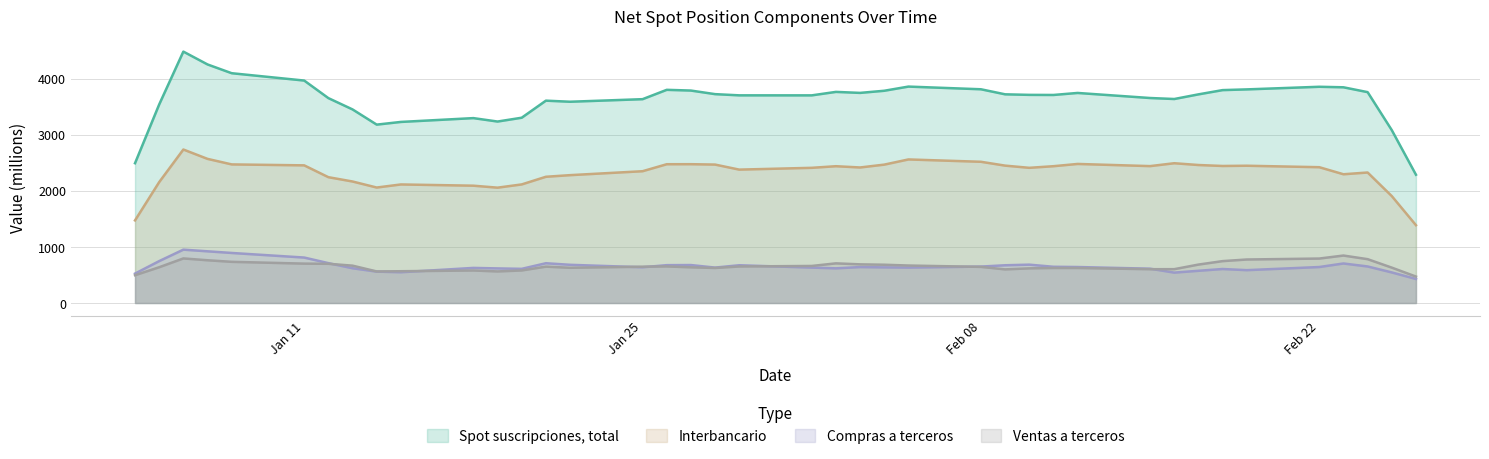

List the series in order of their peak value, lowest first.

Ventas a terceros, Compras a terceros, Interbancario, Spot suscripciones, total